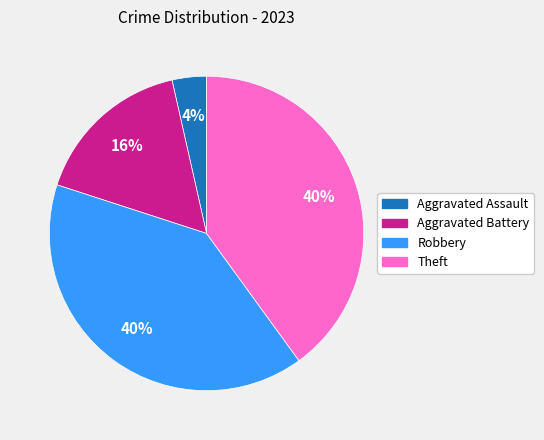

What is the smallest slice in the pie chart?

Aggravated Assault